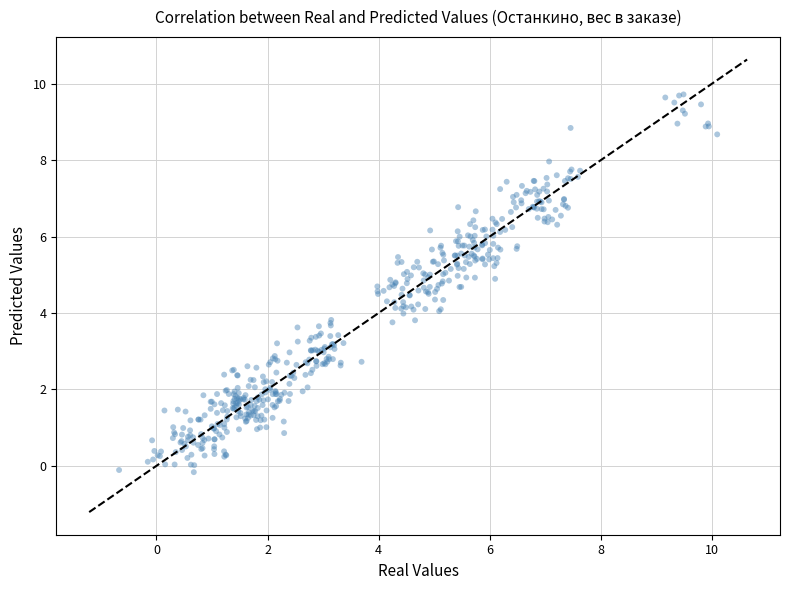

What is the range of Y values (max minus min)?

9.9